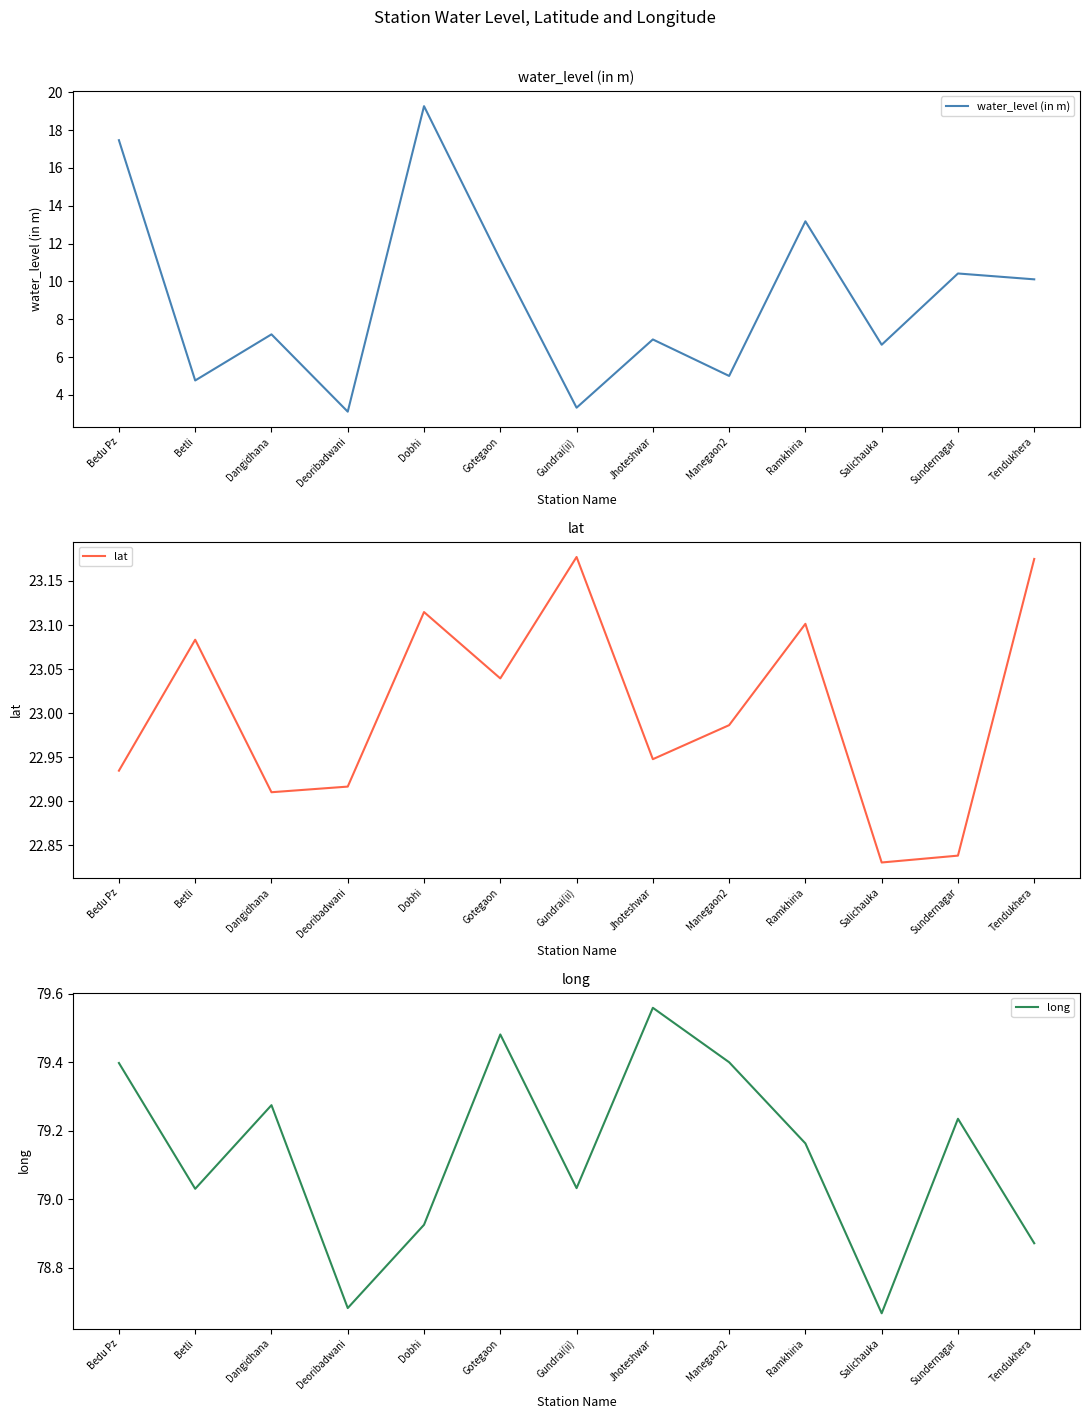

How many lines are shown in the chart?

3